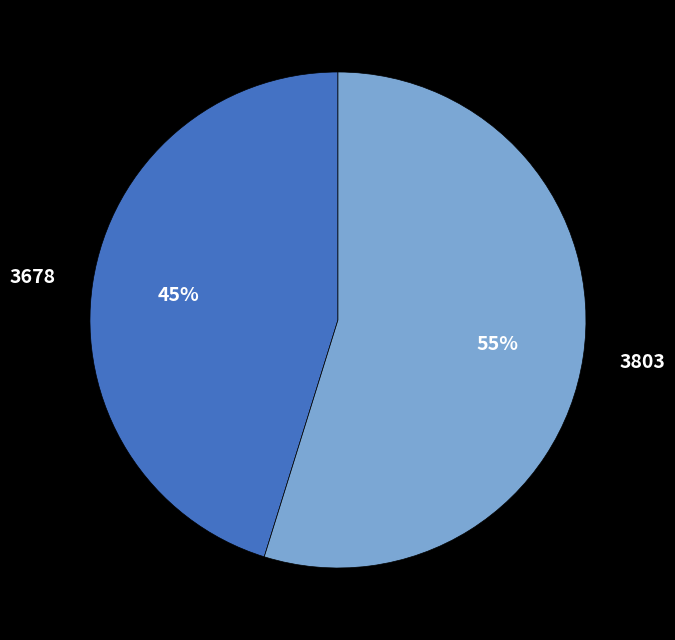

The 3678 slice represents 45% of the pie. True or false?

True